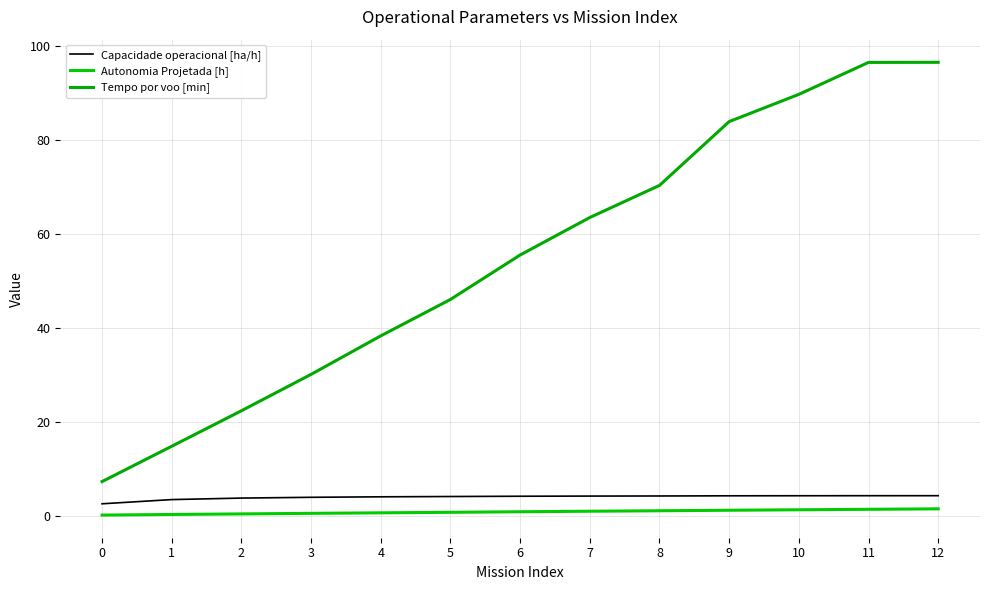

How many lines are shown in the chart?

3